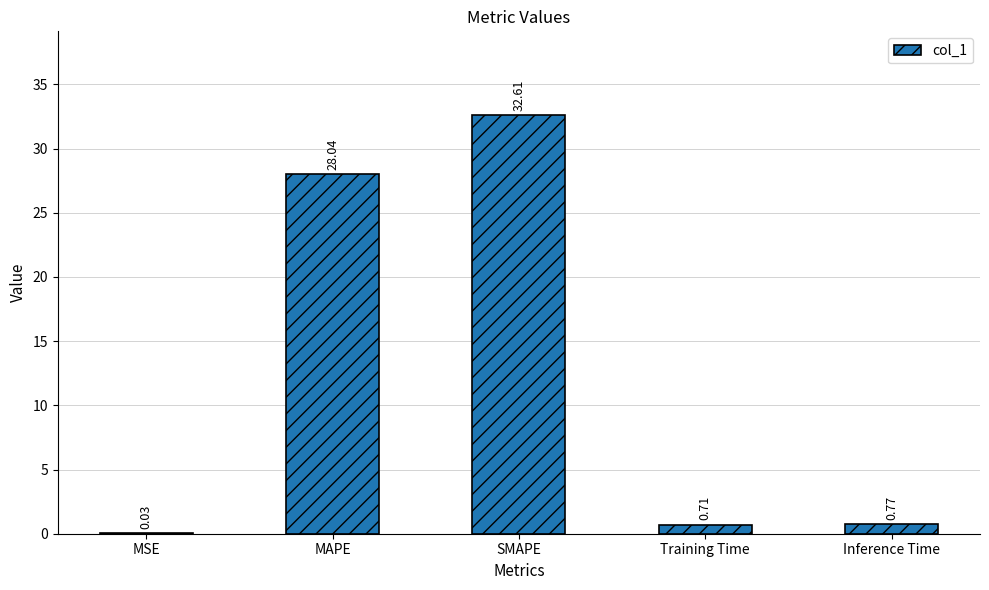

Where is the data nearest to the value 16?

MAPE